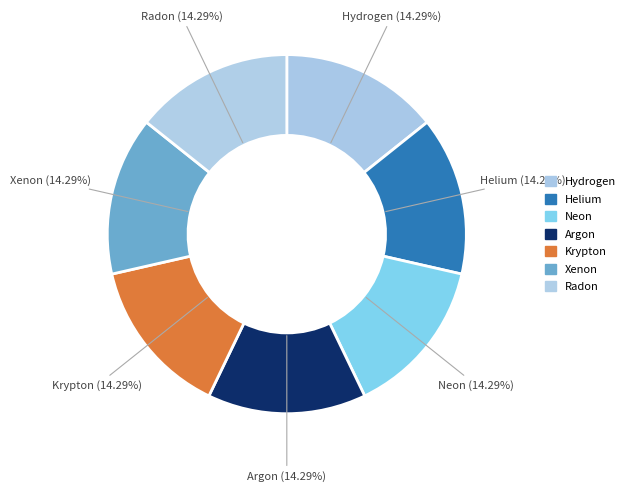

Rank the categories by value from lowest to highest.

Hydrogen, Helium, Neon, Argon, Krypton, Xenon, Radon